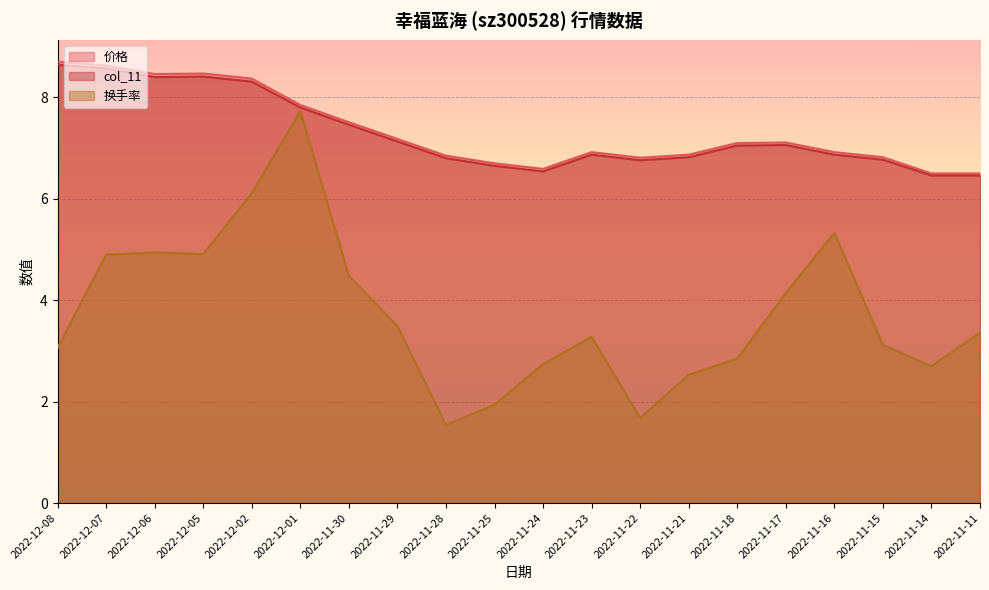

The 价格 series shows 3.7 at 2022-11-14. True or false?

False